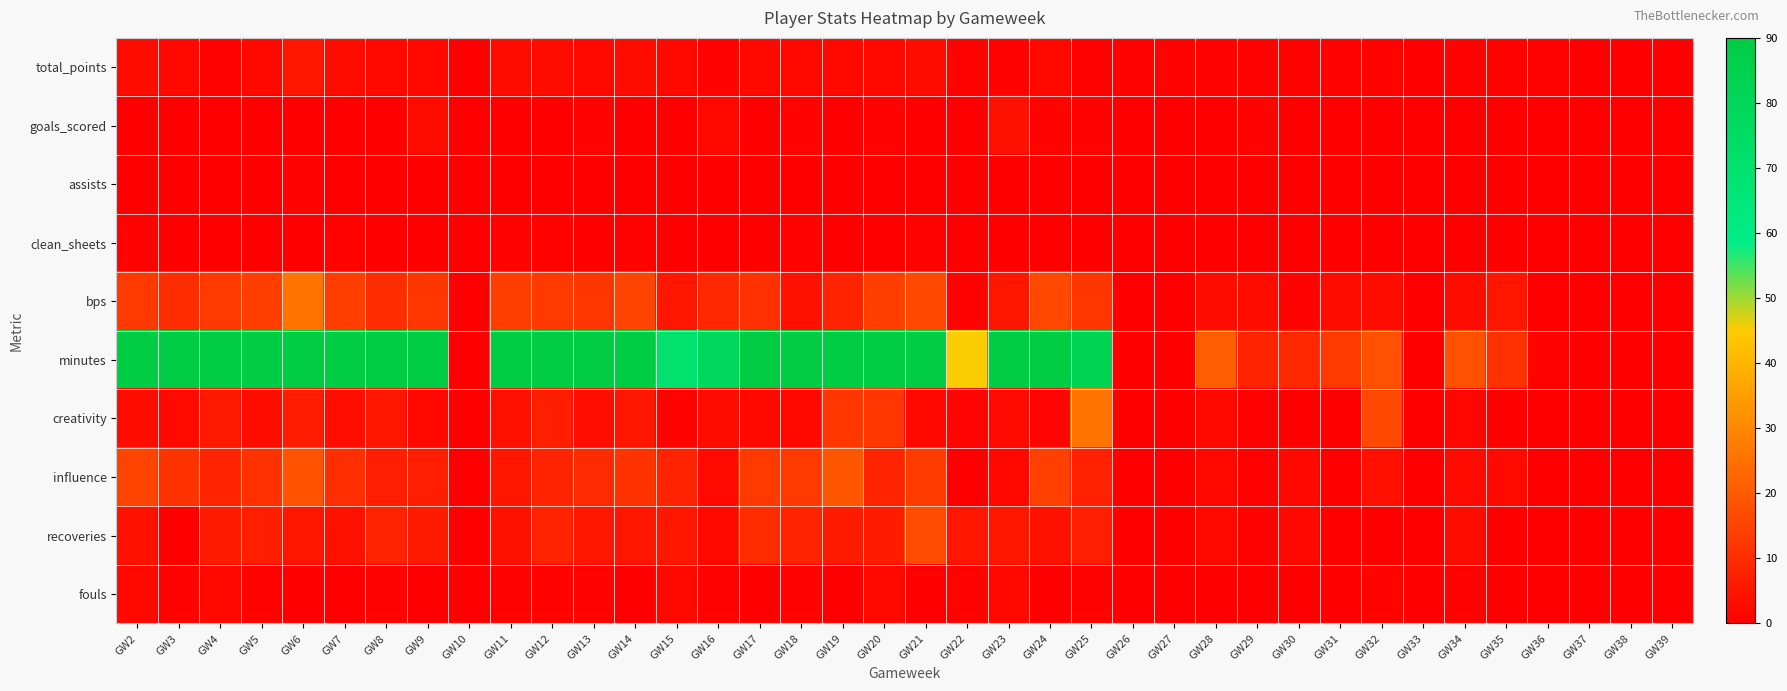

Reading right to left, list all the values displayed in this chart.

total_points: GW39=0.0	GW38=0.0	GW37=0.0	GW36=1.0	GW35=1.0	GW34=1.0	GW33=0.0	GW32=1.0	GW31=1.0	GW30=1.0	GW29=1.0	GW28=1.0	GW27=1.0	GW26=1.0	GW25=1.0	GW24=2.0	GW23=1.0	GW22=1.0	GW21=3.0	GW20=2.0	GW19=2.0	GW18=2.0	GW17=2.0	GW16=1.0	GW15=2.0	GW14=3.0	GW13=2.0	GW12=3.0	GW11=3.0	GW10=0.0	GW9=2.0	GW8=2.0	GW7=3.0	GW6=5.0	GW5=2.0	GW4=1.0	GW3=2.0	GW2=3.0
goals_scored: GW39=0.0	GW38=0.0	GW37=0.0	GW36=0.0	GW35=0.0	GW34=0.0	GW33=0.0	GW32=0.0	GW31=0.0	GW30=0.0	GW29=1.0	GW28=0.0	GW27=0.0	GW26=0.0	GW25=1.0	GW24=1.0	GW23=4.0	GW22=0.0	GW21=0.0	GW20=1.0	GW19=0.0	GW18=1.0	GW17=0.0	GW16=2.0	GW15=0.0	GW14=0.0	GW13=1.0	GW12=0.0	GW11=0.0	GW10=0.0	GW9=3.0	GW8=0.0	GW7=0.0	GW6=0.0	GW5=0.0	GW4=0.0	GW3=0.0	GW2=0.0
assists: GW39=0.0	GW38=0.0	GW37=0.0	GW36=0.0	GW35=0.0	GW34=0.0	GW33=0.0	GW32=0.0	GW31=0.0	GW30=0.0	GW29=0.0	GW28=0.0	GW27=0.0	GW26=0.0	GW25=0.0	GW24=0.0	GW23=0.0	GW22=0.0	GW21=0.0	GW20=0.0	GW19=0.0	GW18=0.0	GW17=0.0	GW16=0.0	GW15=0.0	GW14=0.0	GW13=0.0	GW12=0.0	GW11=0.0	GW10=0.0	GW9=0.0	GW8=0.0	GW7=0.0	GW6=1.0	GW5=0.0	GW4=0.0	GW3=0.0	GW2=0.0
clean_sheets: GW39=0.0	GW38=0.0	GW37=0.0	GW36=0.0	GW35=0.0	GW34=0.0	GW33=0.0	GW32=0.0	GW31=0.0	GW30=0.0	GW29=0.0	GW28=0.0	GW27=0.0	GW26=0.0	GW25=0.0	GW24=0.0	GW23=0.0	GW22=0.0	GW21=1.0	GW20=0.0	GW19=0.0	GW18=1.0	GW17=0.0	GW16=0.0	GW15=0.0	GW14=1.0	GW13=0.0	GW12=1.0	GW11=1.0	GW10=0.0	GW9=0.0	GW8=0.0	GW7=1.0	GW6=0.0	GW5=0.0	GW4=0.0	GW3=0.0	GW2=1.0
bps: GW39=0.0	GW38=0.0	GW37=0.0	GW36=0.0	GW35=5.0	GW34=3.0	GW33=0.0	GW32=3.0	GW31=3.0	GW30=1.0	GW29=3.0	GW28=3.0	GW27=0.0	GW26=0.0	GW25=12.0	GW24=16.0	GW23=5.0	GW22=1.0	GW21=16.0	GW20=14.0	GW19=8.0	GW18=4.0	GW17=11.0	GW16=9.0	GW15=5.0	GW14=15.0	GW13=12.0	GW12=13.0	GW11=14.0	GW10=0.0	GW9=12.0	GW8=10.0	GW7=14.0	GW6=26.0	GW5=14.0	GW4=13.0	GW3=10.0	GW2=13.0
minutes: GW39=0.0	GW38=0.0	GW37=0.0	GW36=1.0	GW35=11.0	GW34=18.0	GW33=0.0	GW32=18.0	GW31=13.0	GW30=9.0	GW29=8.0	GW28=21.0	GW27=0.0	GW26=0.0	GW25=83.0	GW24=90.0	GW23=90.0	GW22=45.0	GW21=90.0	GW20=90.0	GW19=90.0	GW18=90.0	GW17=90.0	GW16=78.0	GW15=70.0	GW14=90.0	GW13=90.0	GW12=90.0	GW11=90.0	GW10=0.0	GW9=90.0	GW8=90.0	GW7=90.0	GW6=90.0	GW5=90.0	GW4=90.0	GW3=90.0	GW2=90.0
creativity: GW39=0.0	GW38=0.0	GW37=0.0	GW36=0.0	GW35=0.0	GW34=1.5	GW33=0.0	GW32=15.9	GW31=0.3	GW30=0.2	GW29=0.7	GW28=2.1	GW27=0.0	GW26=0.0	GW25=25.6	GW24=1.2	GW23=2.2	GW22=1.3	GW21=2.1	GW20=12.3	GW19=12.2	GW18=1.8	GW17=2.1	GW16=3.1	GW15=0.8	GW14=5.2	GW13=3.5	GW12=6.8	GW11=3.6	GW10=0.0	GW9=2.0	GW8=5.0	GW7=3.3	GW6=6.5	GW5=3.1	GW4=5.8	GW3=2.3	GW2=3.0
influence: GW39=0.0	GW38=0.0	GW37=0.0	GW36=0.0	GW35=2.2	GW34=2.4	GW33=0.0	GW32=3.8	GW31=0.2	GW30=2.0	GW29=0.6	GW28=1.8	GW27=0.0	GW26=0.0	GW25=7.6	GW24=14.2	GW23=1.8	GW22=0.0	GW21=13.2	GW20=8.2	GW19=19.2	GW18=12.8	GW17=13.0	GW16=2.4	GW15=7.8	GW14=11.4	GW13=9.8	GW12=7.8	GW11=5.0	GW10=0.0	GW9=7.0	GW8=6.8	GW7=10.4	GW6=18.6	GW5=11.2	GW4=8.4	GW3=11.4	GW2=14.8
recoveries: GW39=0.0	GW38=0.0	GW37=0.0	GW36=0.0	GW35=0.0	GW34=3.0	GW33=0.0	GW32=0.0	GW31=0.0	GW30=2.0	GW29=1.0	GW28=2.0	GW27=0.0	GW26=0.0	GW25=7.0	GW24=4.0	GW23=5.0	GW22=5.0	GW21=17.0	GW20=6.0	GW19=6.0	GW18=8.0	GW17=10.0	GW16=2.0	GW15=5.0	GW14=5.0	GW13=5.0	GW12=8.0	GW11=4.0	GW10=0.0	GW9=6.0	GW8=8.0	GW7=4.0	GW6=5.0	GW5=7.0	GW4=6.0	GW3=0.0	GW2=4.0
fouls: GW39=0.0	GW38=0.0	GW37=0.0	GW36=0.0	GW35=0.0	GW34=1.0	GW33=0.0	GW32=1.0	GW31=0.0	GW30=0.0	GW29=0.0	GW28=0.0	GW27=0.0	GW26=0.0	GW25=1.0	GW24=0.0	GW23=2.0	GW22=1.0	GW21=0.0	GW20=2.0	GW19=0.0	GW18=1.0	GW17=0.0	GW16=1.0	GW15=2.0	GW14=0.0	GW13=1.0	GW12=1.0	GW11=1.0	GW10=0.0	GW9=0.0	GW8=1.0	GW7=0.0	GW6=0.0	GW5=1.0	GW4=2.0	GW3=1.0	GW2=2.0